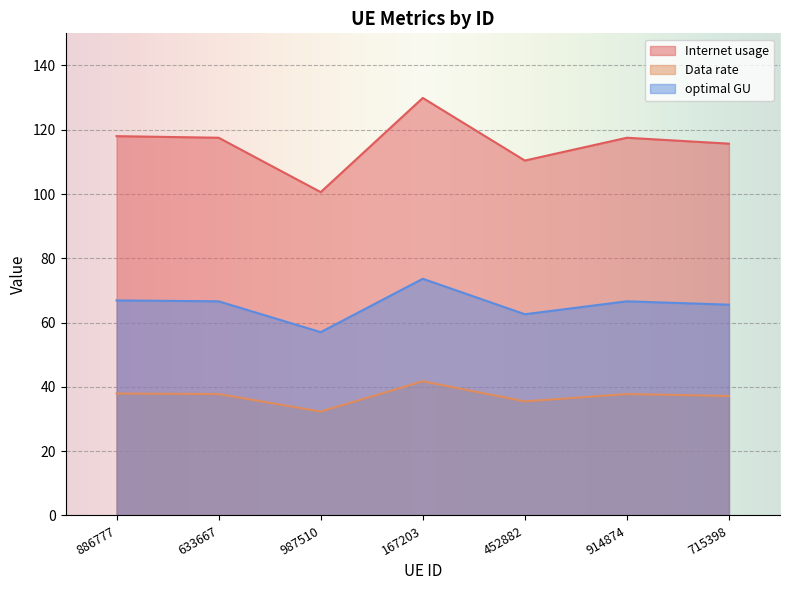

Which series has the widest spread of values?

Internet usage